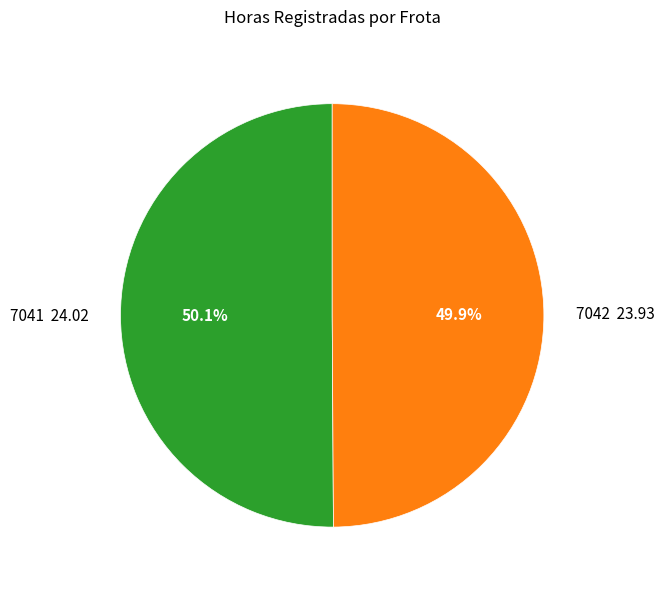

What is the total percentage of 7042 and 7041?

100.0%